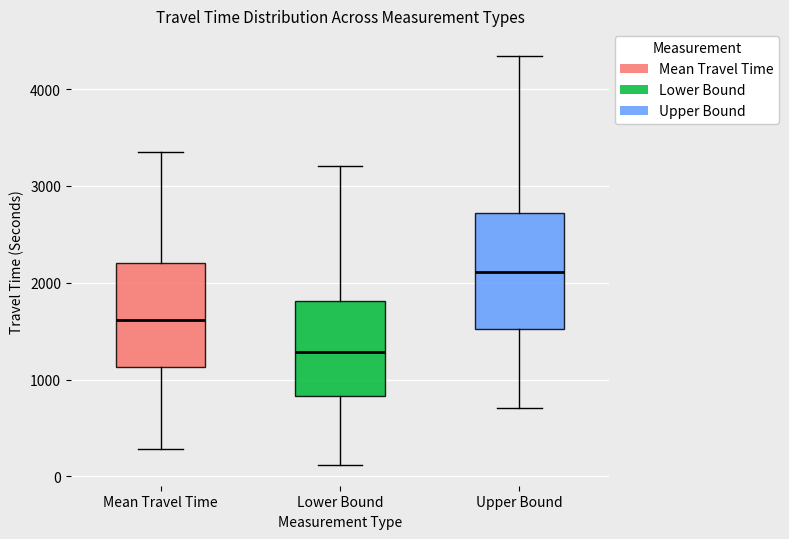

Which box is the tallest, from its lower edge to its upper edge?

Upper Bound